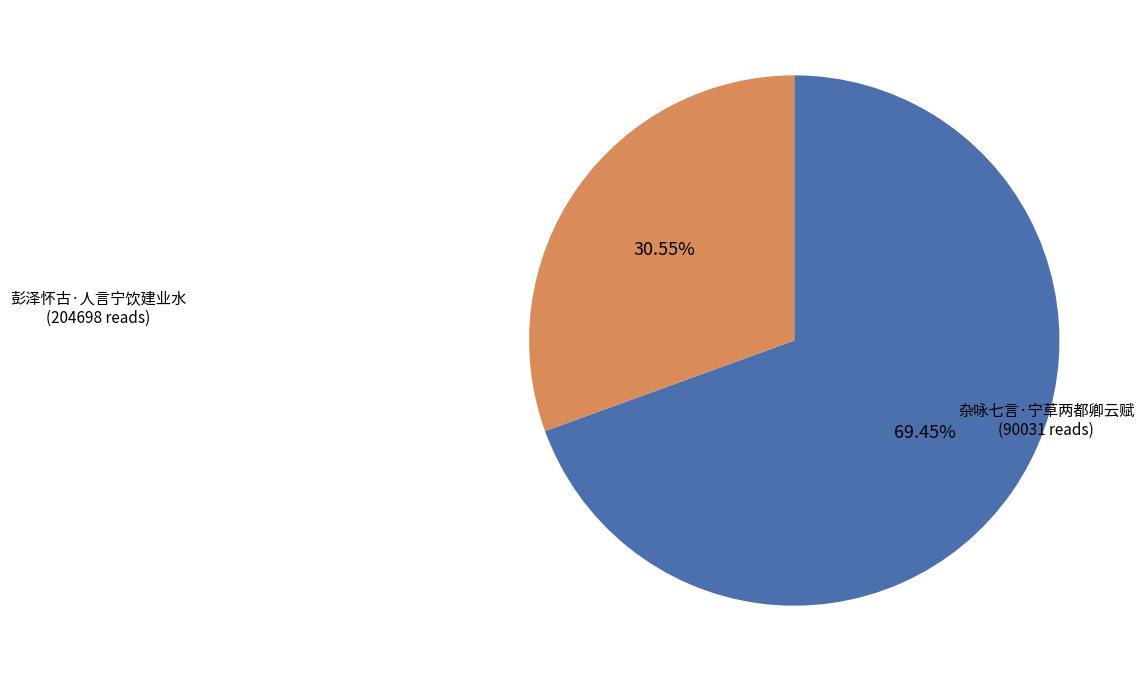

Does any single category account for the majority?

Yes